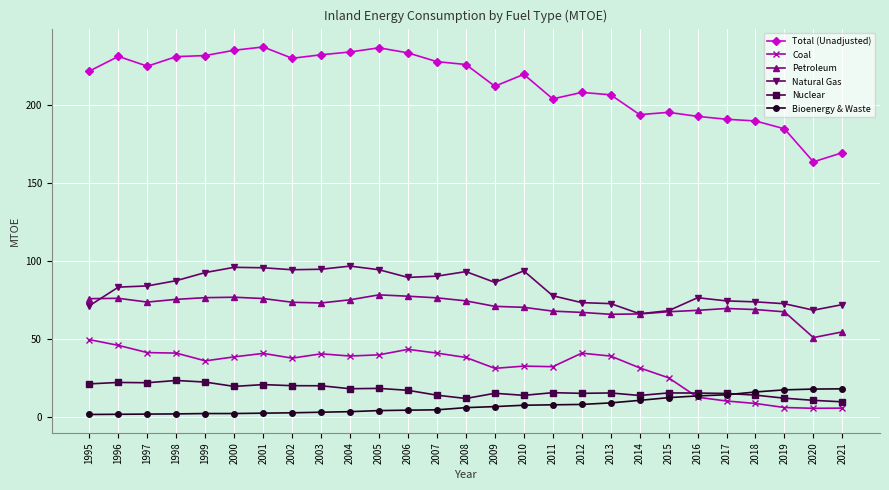

Is the value of Petroleum at 2011 greater than the value of Natural Gas at 2000?

No